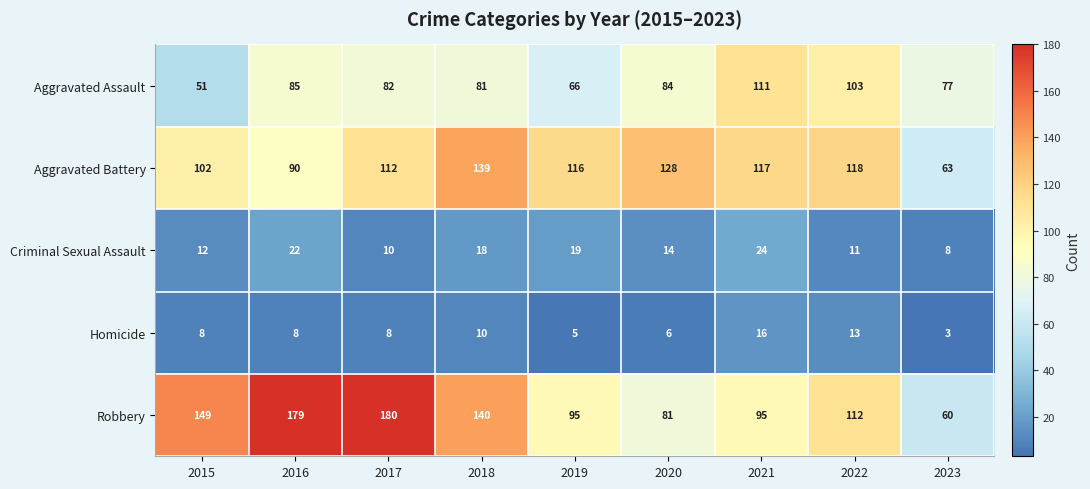

Where is Aggravated Assault nearest to the value 81?

2018